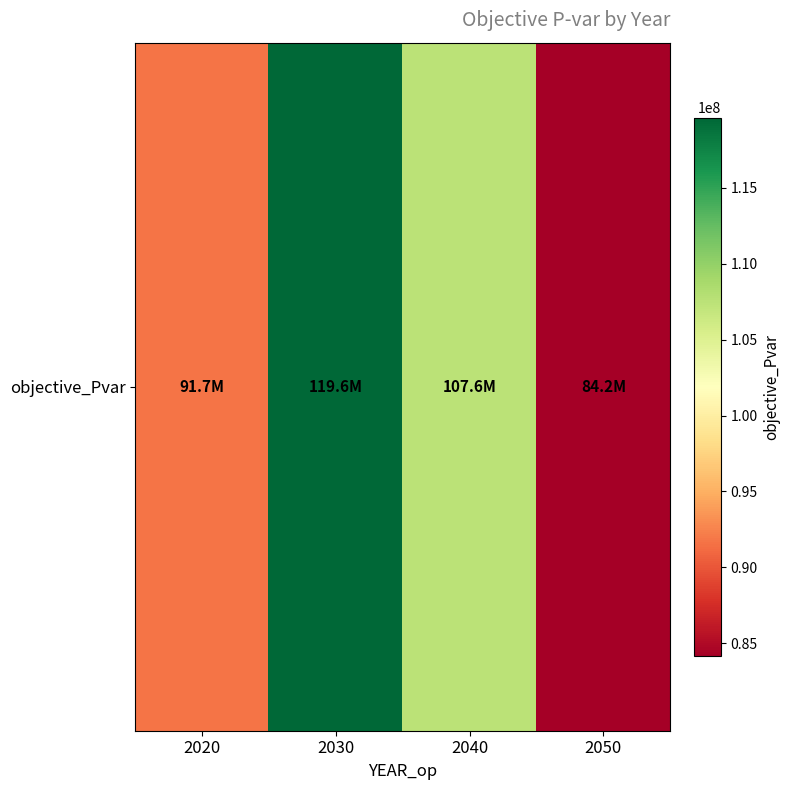

What is the difference between the maximum and second lowest values?

27947881.2